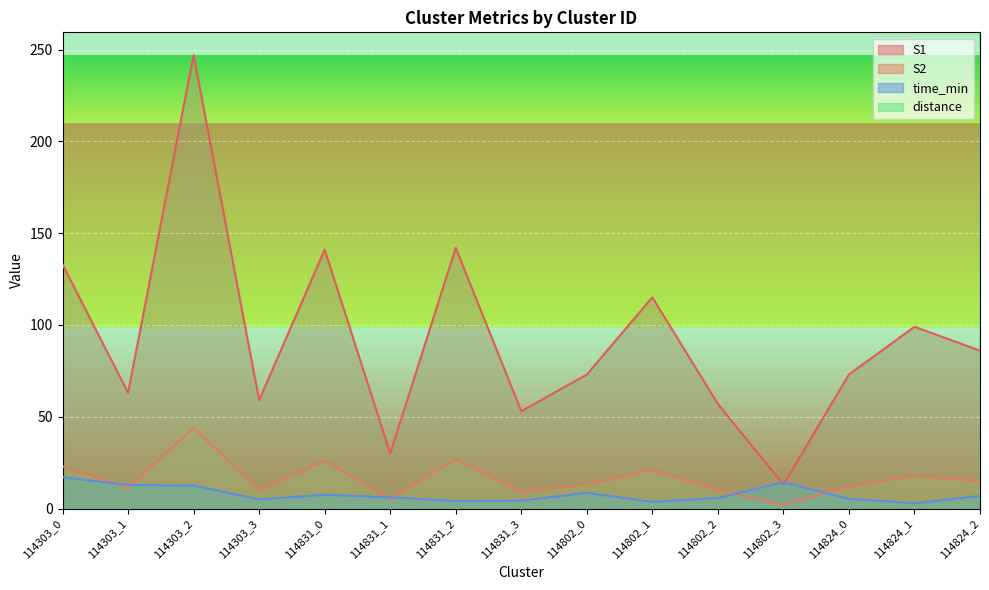

What are all the series names shown in the legend?

S1, S2, time_min, distance